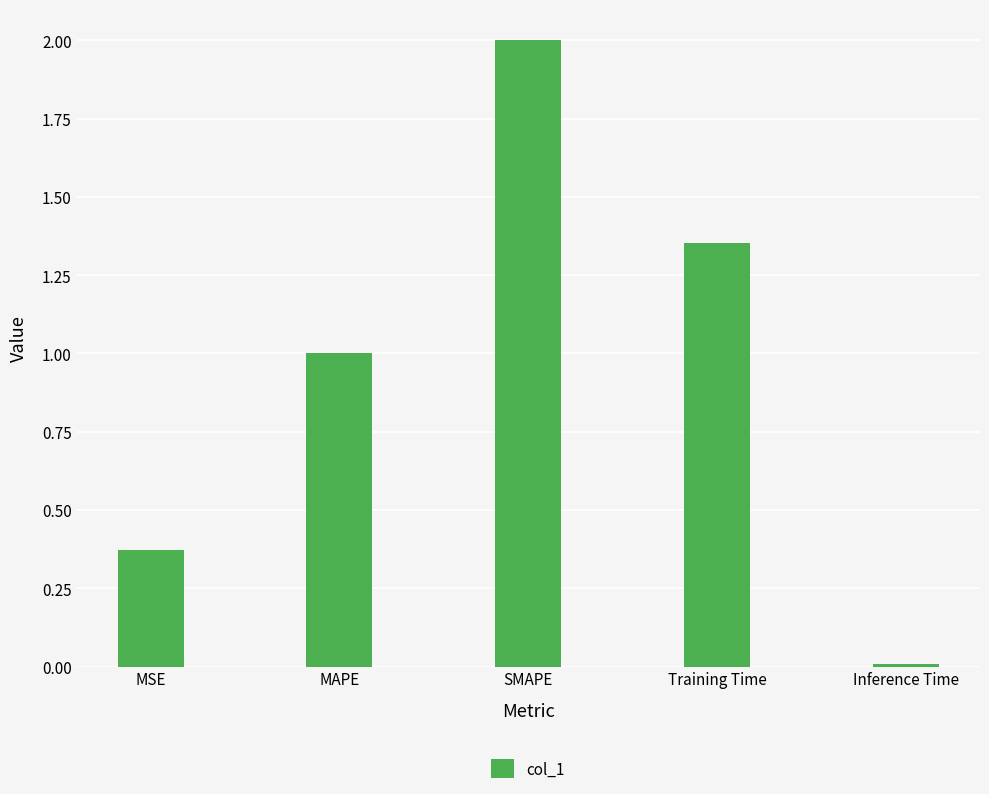

What is the sum of the values at SMAPE and Inference Time?

2.0